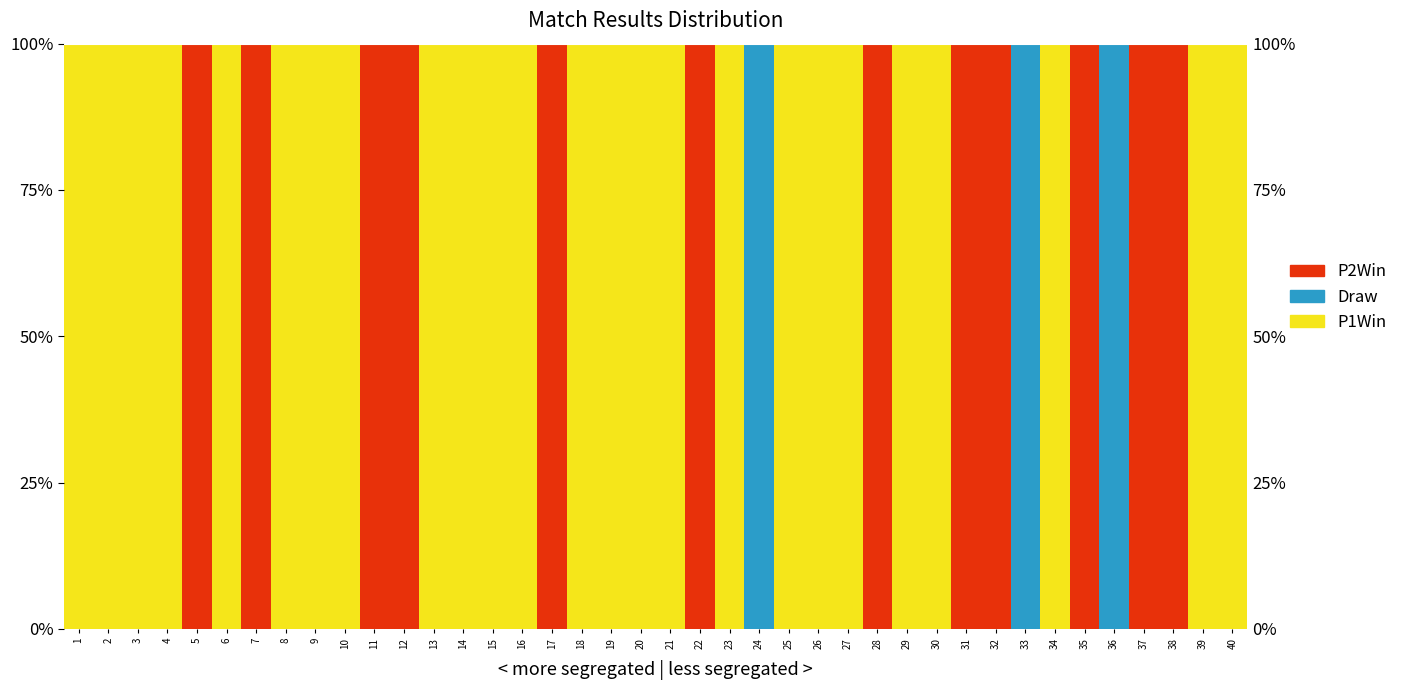

At 32, list the series in order from smallest to largest.

P1Win, Draw, P2Win